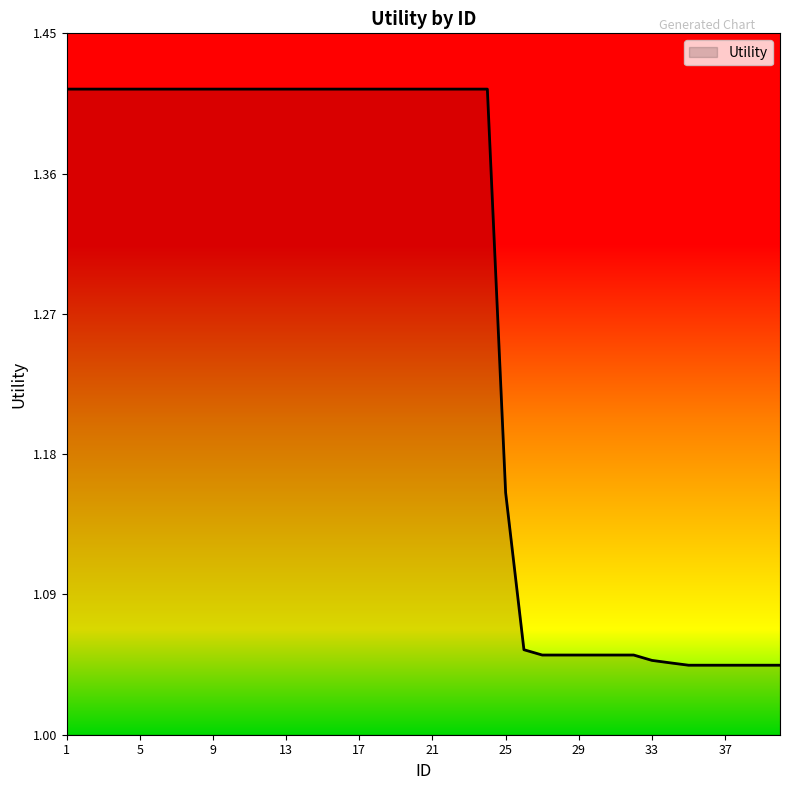

What is the difference between the maximum and minimum values?

0.4